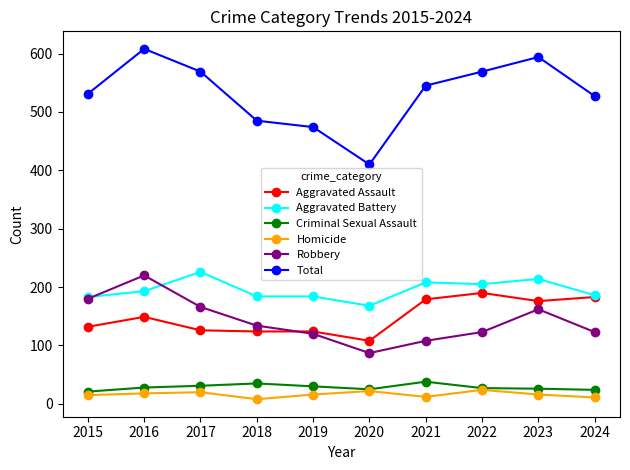

Does the chart display data point markers on the line(s)?

Yes